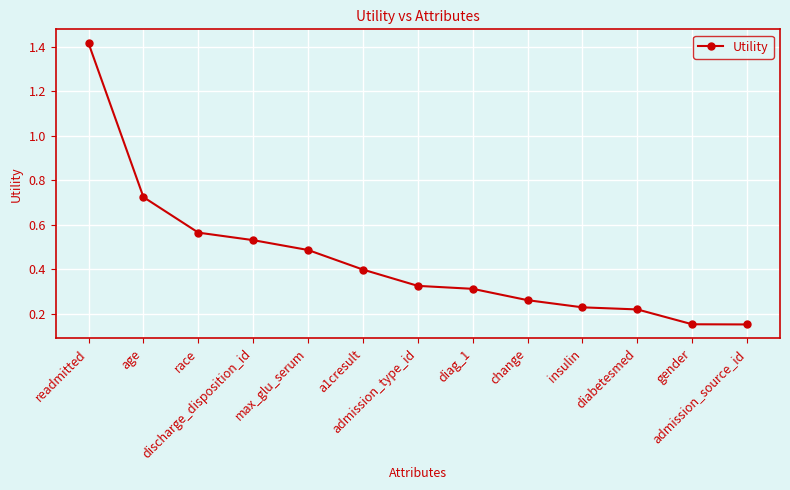

How many values are between 0 and 1?

12